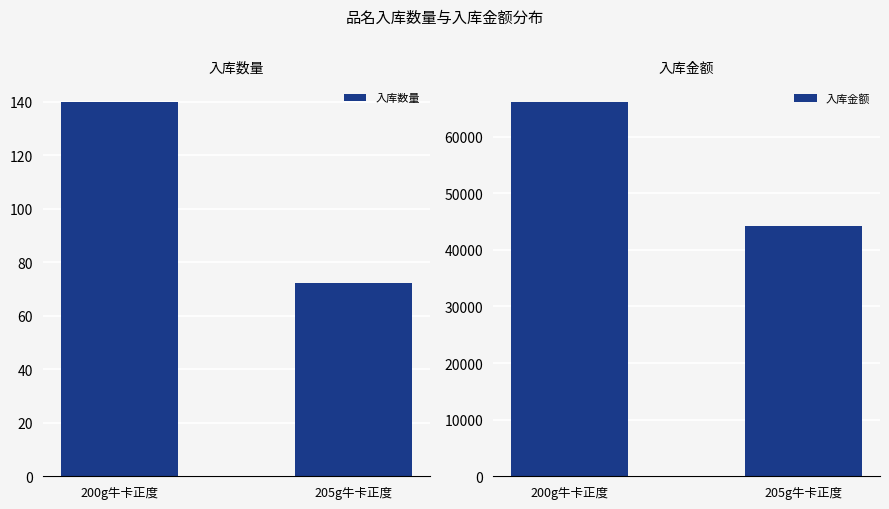

How many groups of bars are there?

2